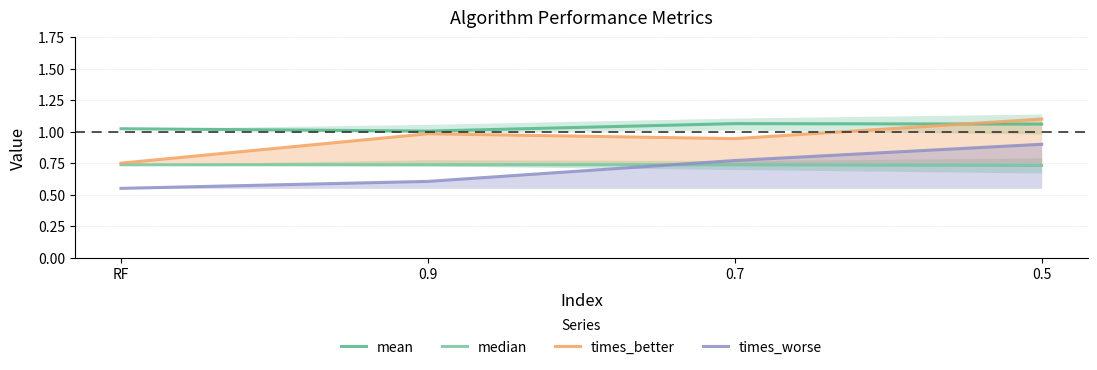

How many lines are shown in the chart?

4